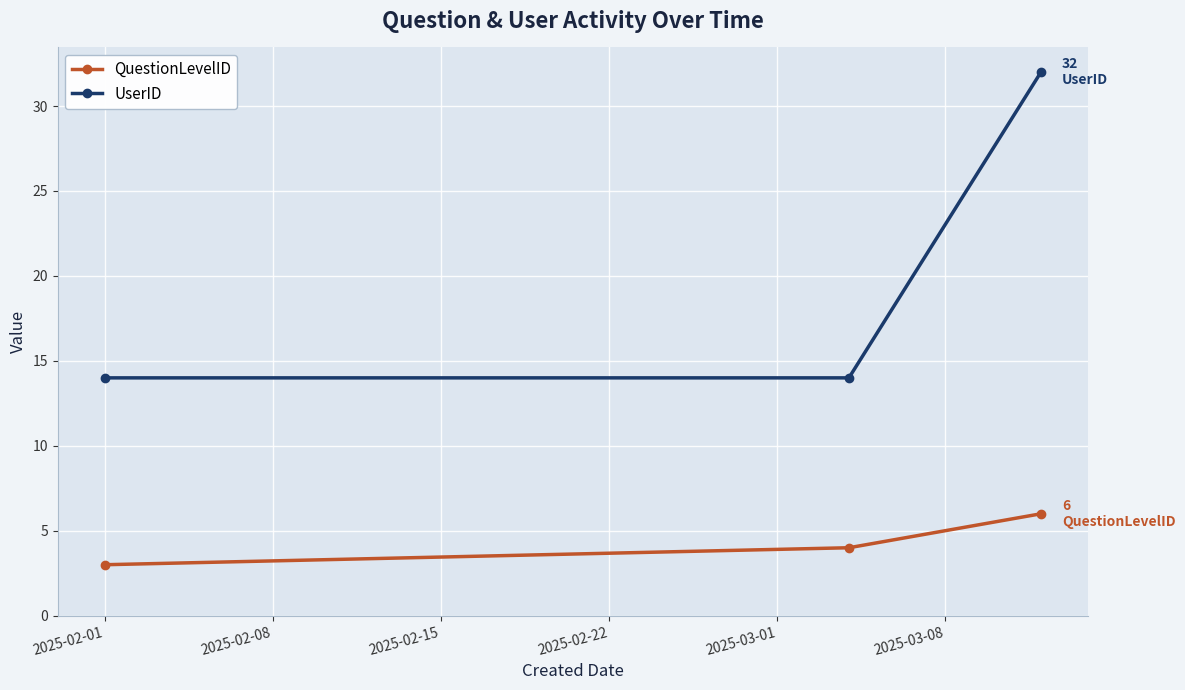

Count the QuestionLevelID values in the range 3 to 6.

3